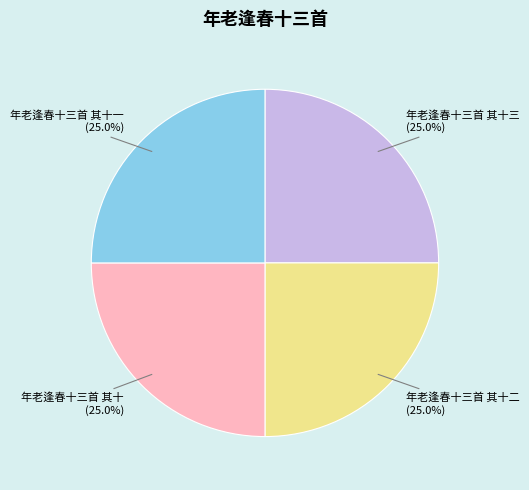

Combined, what portion of the pie is 年老逢春十三首 其十一 and 年老逢春十三首 其十三?

50.0%